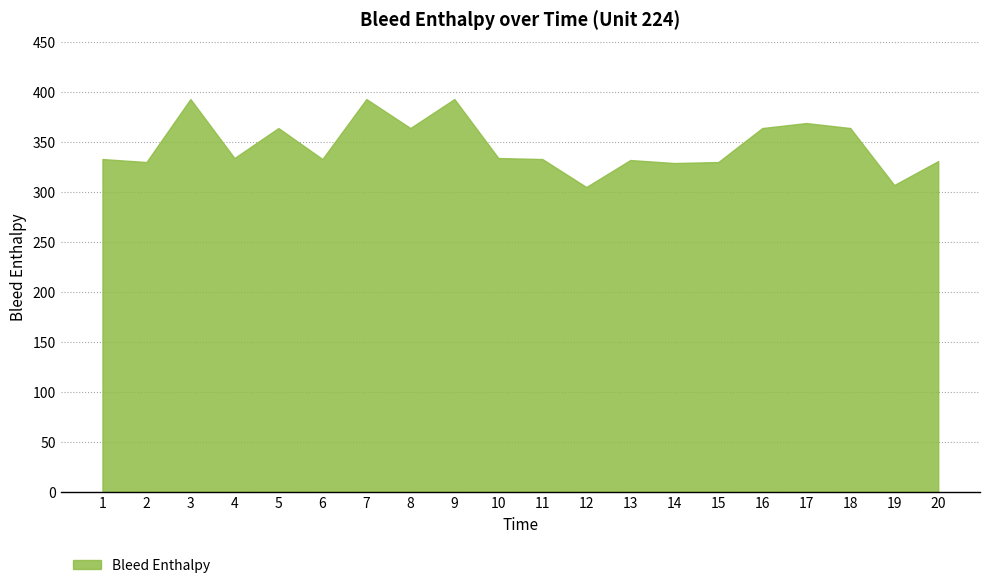

Reading left to right, list all the values displayed in this chart.

1=333	2=330	3=393	4=334	5=364	6=333	7=393	8=364	9=393	10=334	11=333	12=305	13=332	14=329	15=330	16=364	17=369	18=364	19=307	20=331